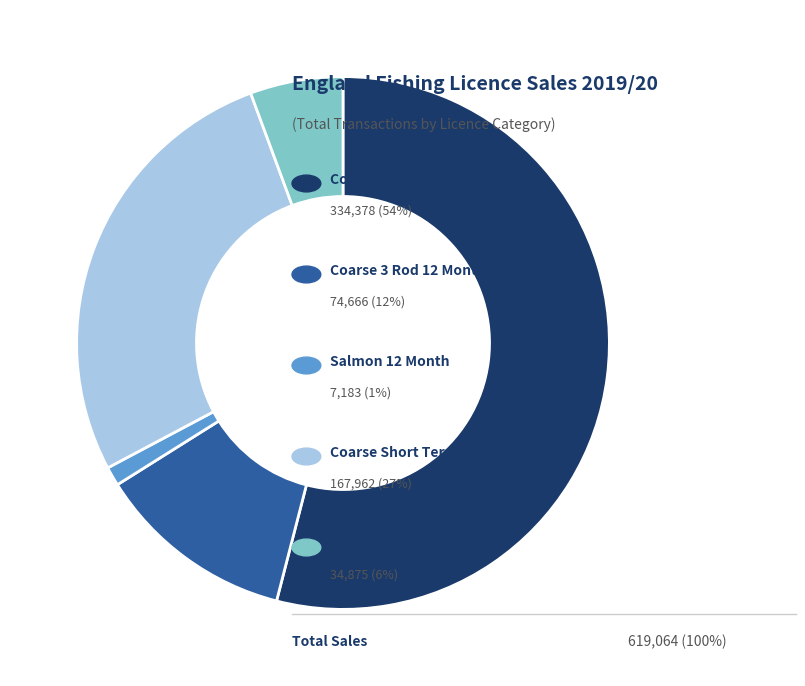

Is there any slice that represents more than half of the pie?

Yes